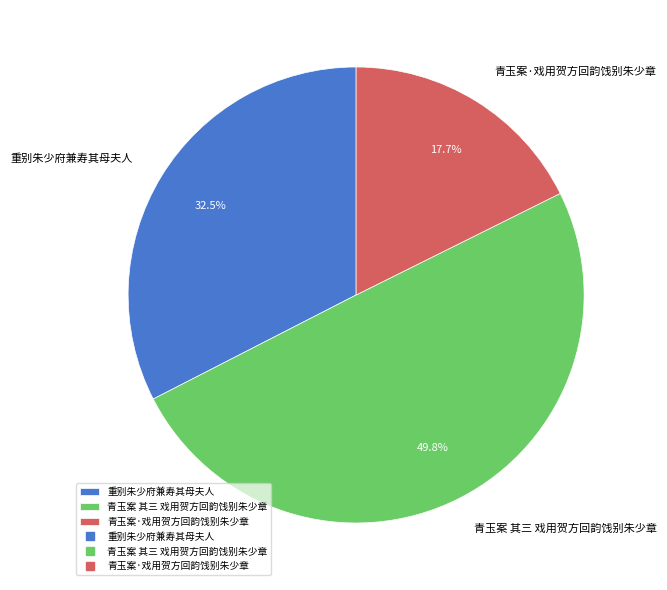

Approximately how many times larger is the value at 青玉案 其三 戏用贺方回韵饯别朱少章 compared to 青玉案·戏用贺方回韵饯别朱少章?

2.8